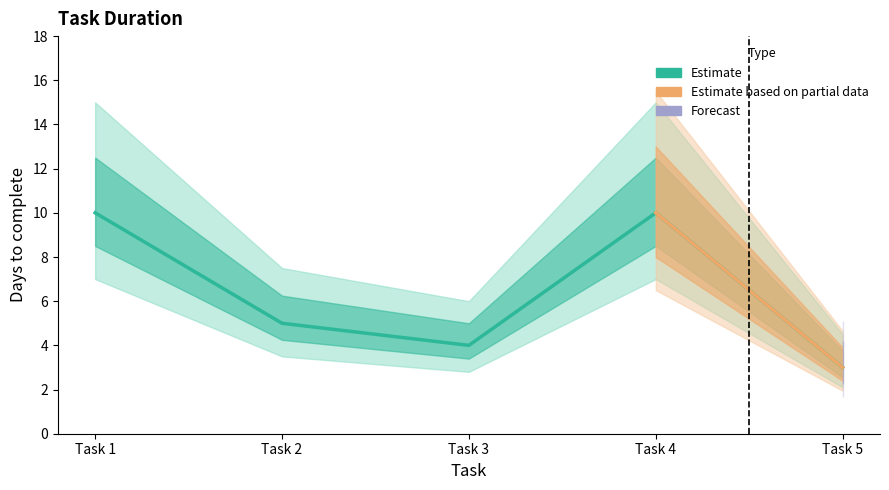

Is it true that the value at Task 5 is 4?

False